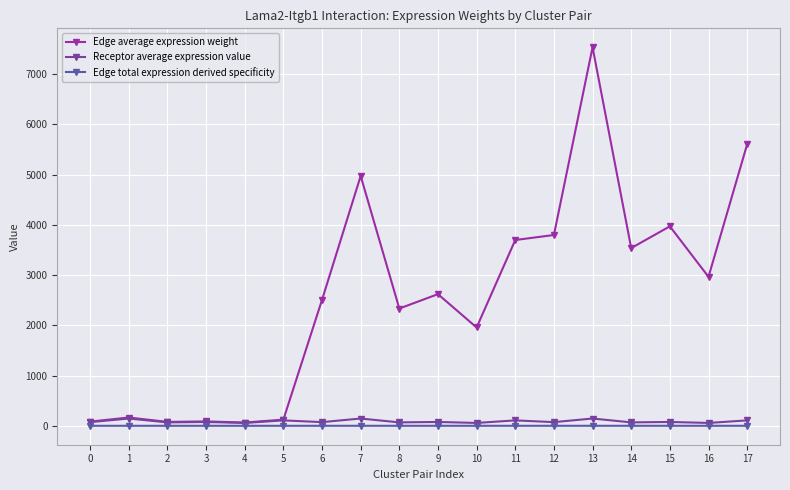

Where does the Edge average expression weight series first go above 2620?

7